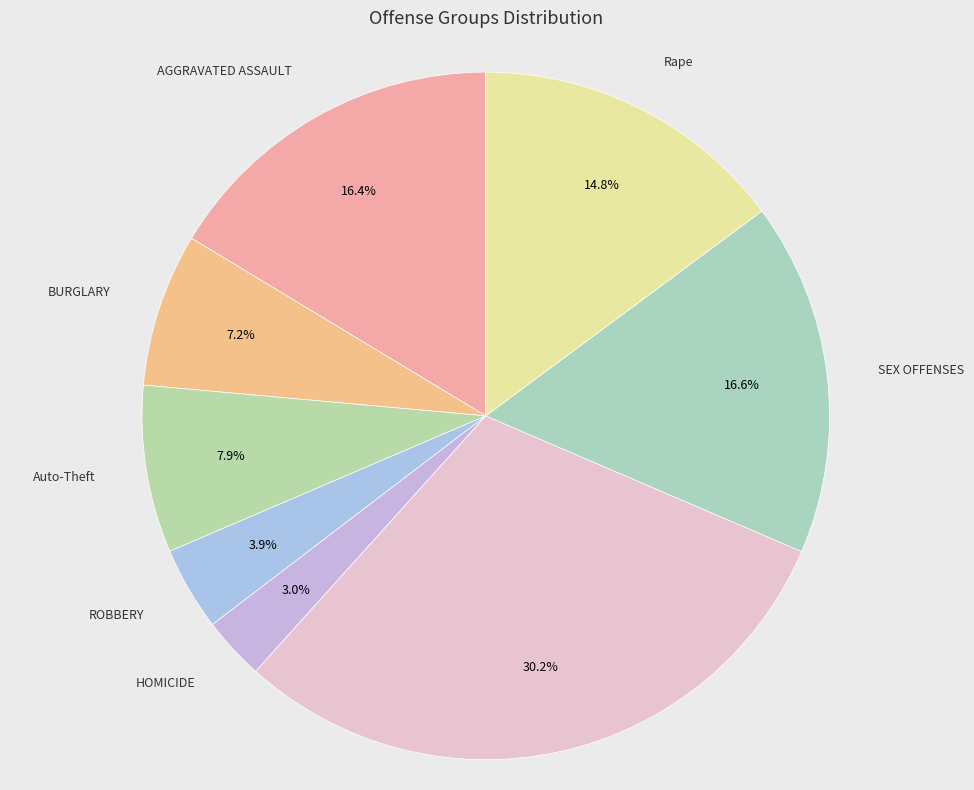

Combined, do LARCENY and HOMICIDE account for over 50%?

No